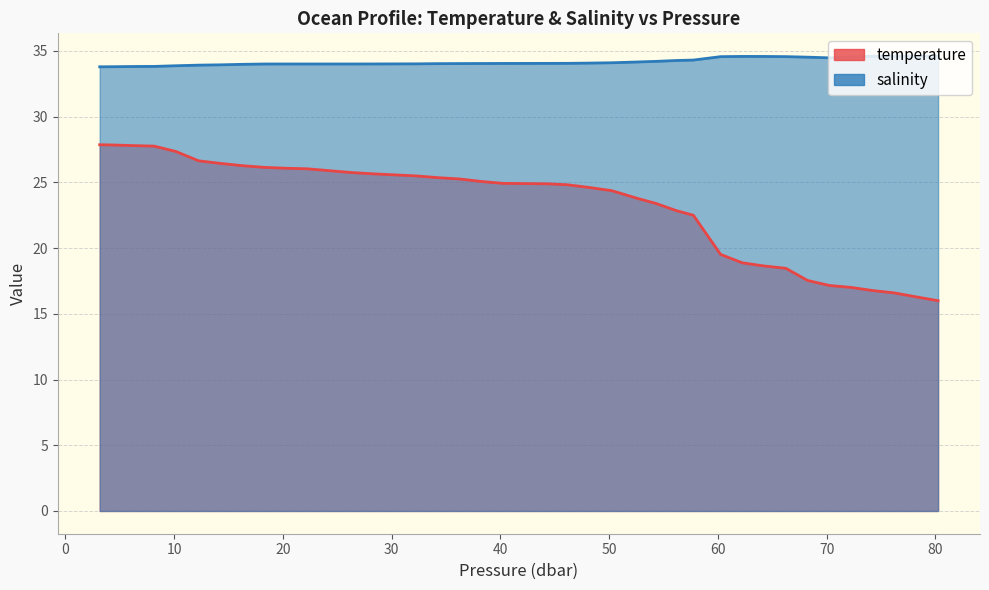

At which category does the chart reach its peak across all series?

76.25